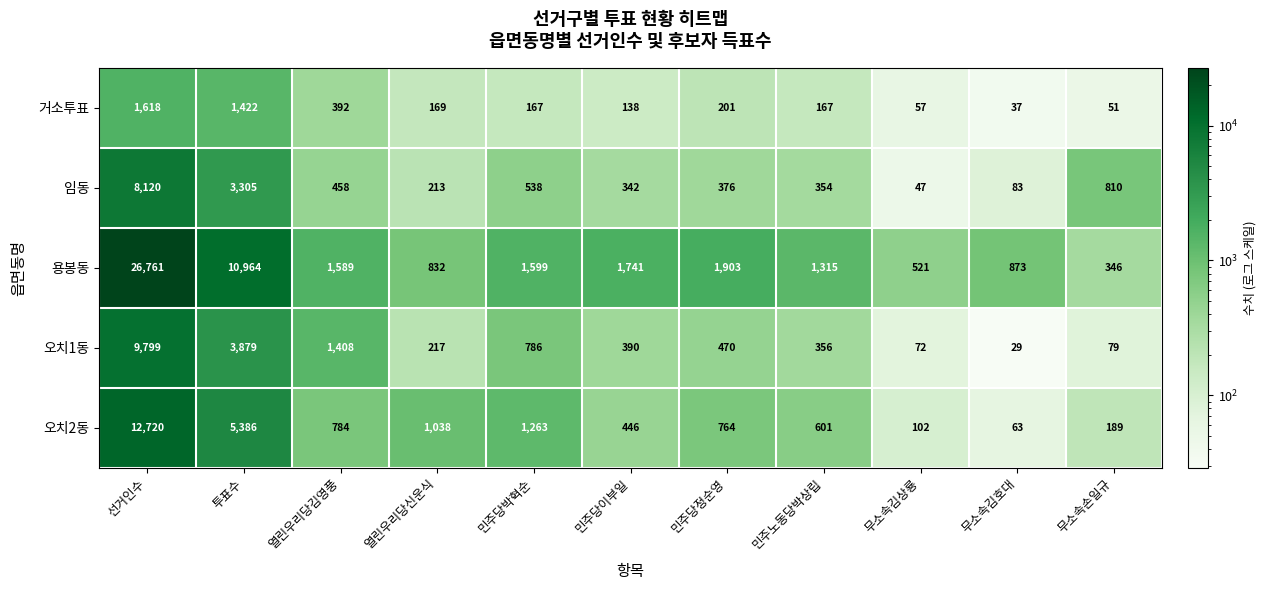

Where does the 임동 series first go above 376?

선거인수